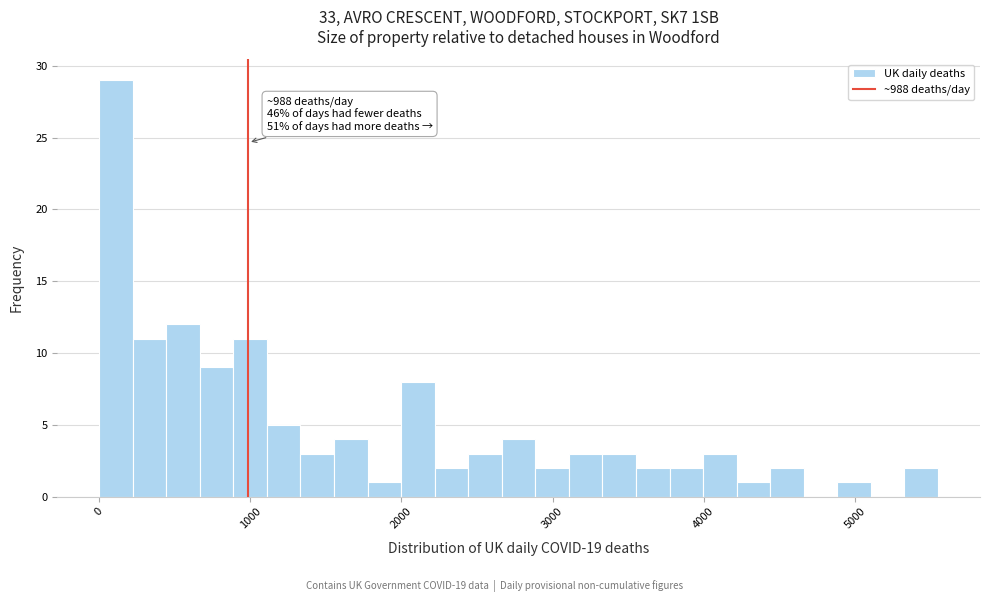

Around what value on the x-axis is the tallest bar? Give the approximate position of its centre, as read against the axis.

100